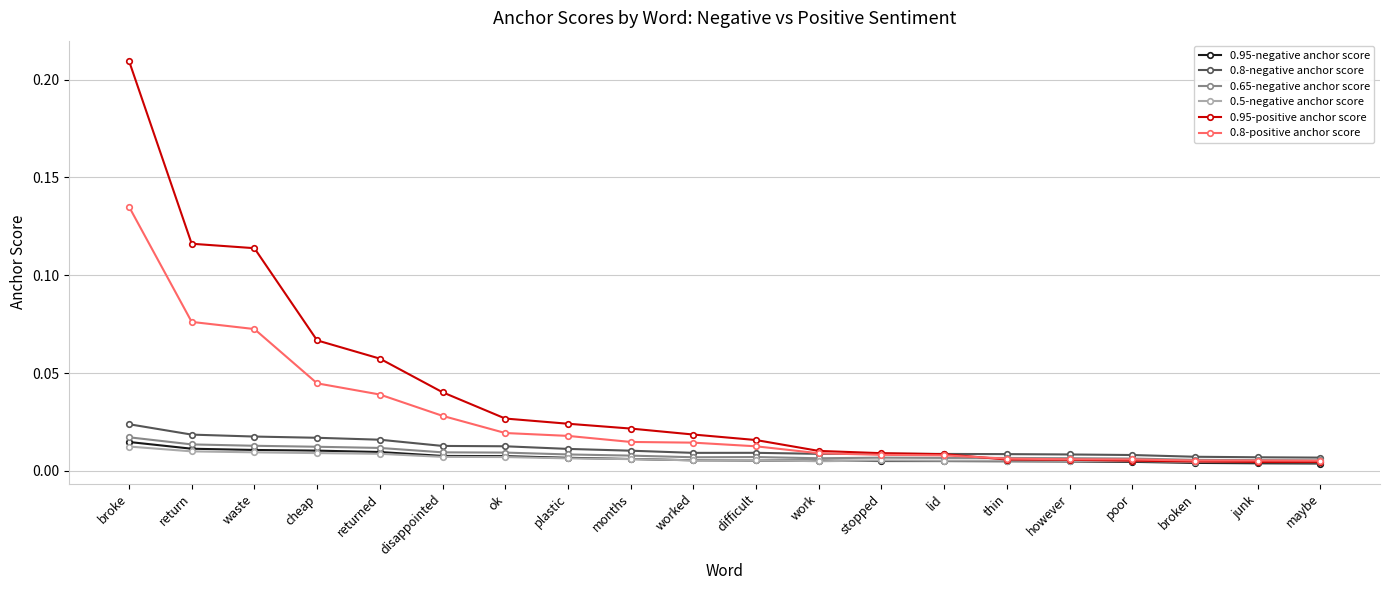

Is the value of 0.95-negative anchor score at broke greater than the value of 0.65-negative anchor score at difficult?

Yes